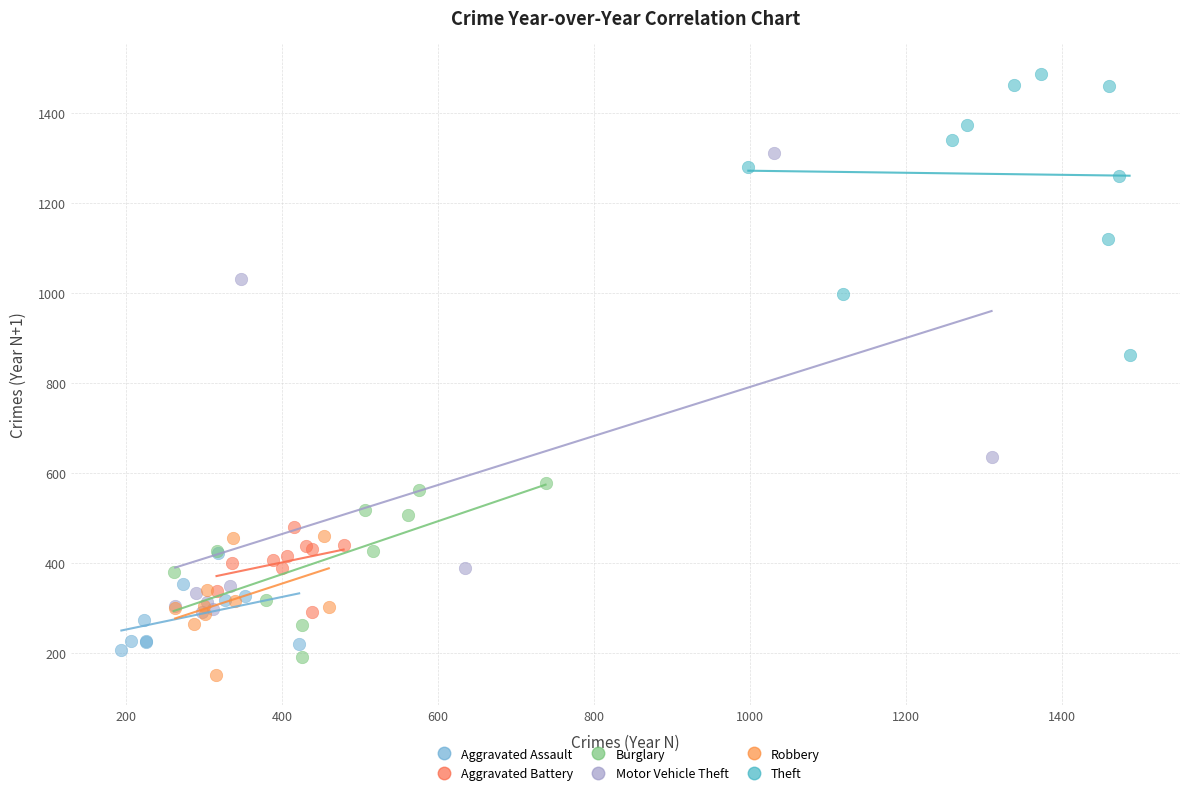

Which series contains the highest Y value?

Theft